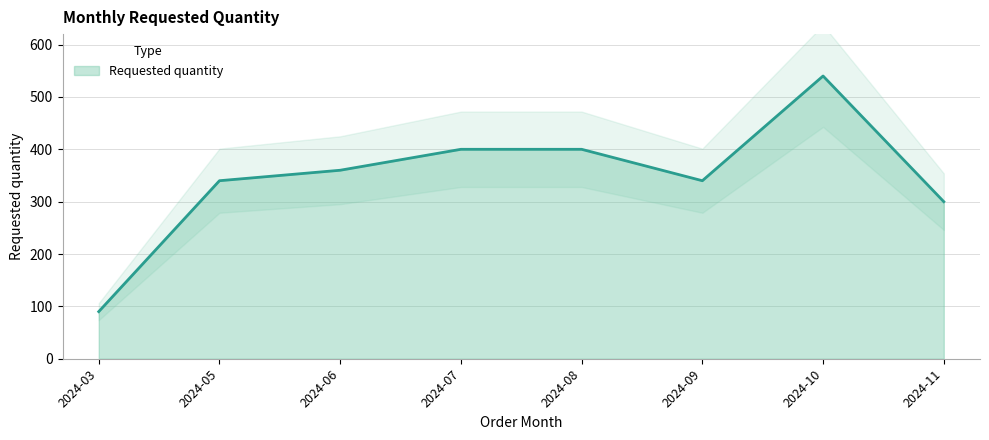

Reading left to right, transcribe all the data shown in this chart.

90	340	360	400	400	340	540	300